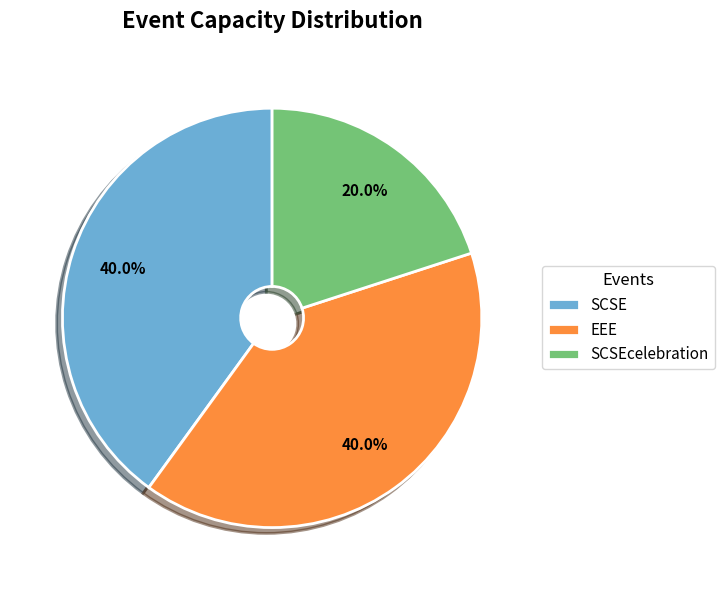

To the nearest percent, what percentage of the pie is EEE?

40%